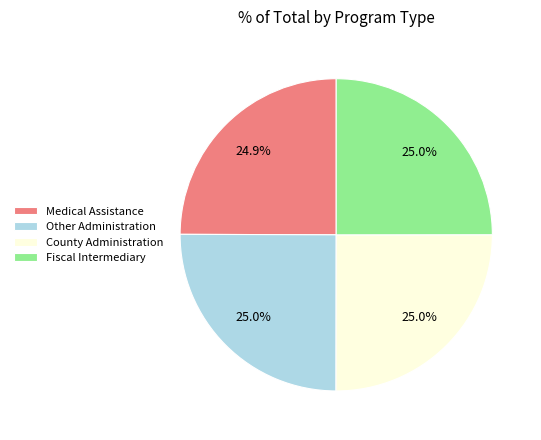

The Medical Assistance slice represents 25% of the pie. True or false?

True